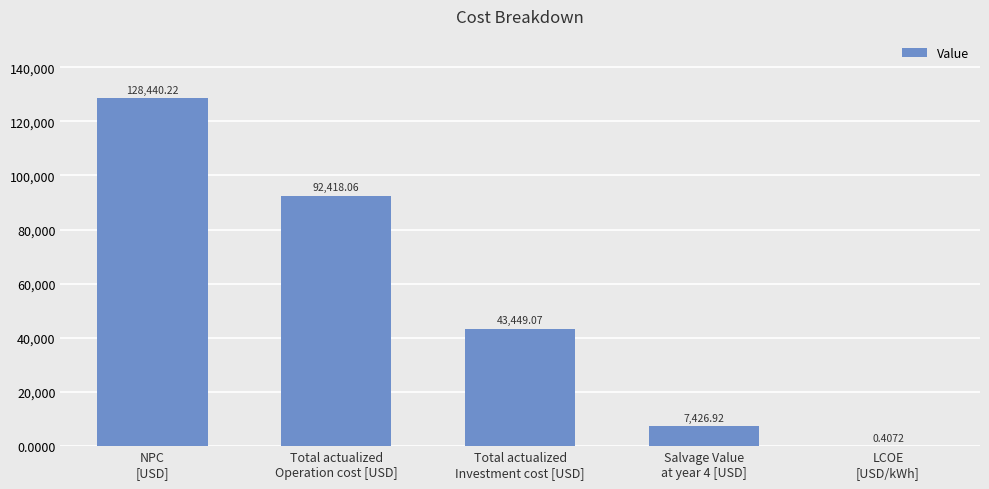

Which has a higher value, NPC
[USD] or Salvage Value
at year 4 [USD]?

NPC
[USD]